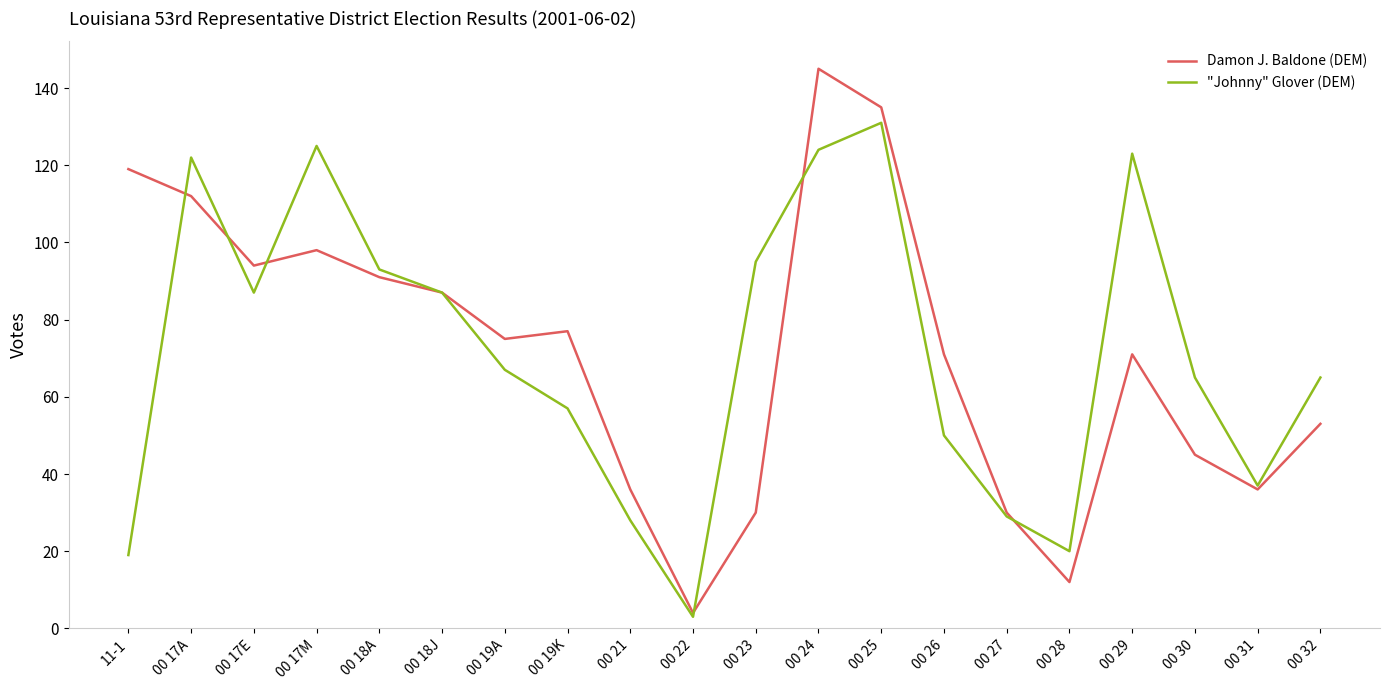

What position from the left is 00 24?

12